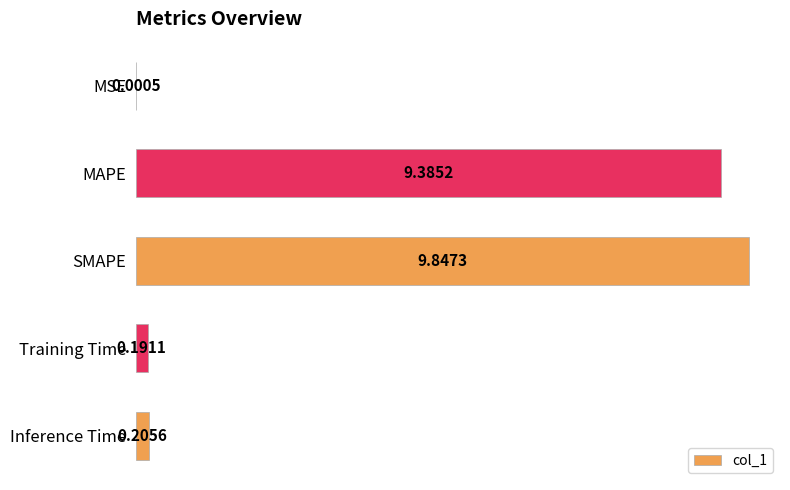

Count the number of categories in the chart.

5